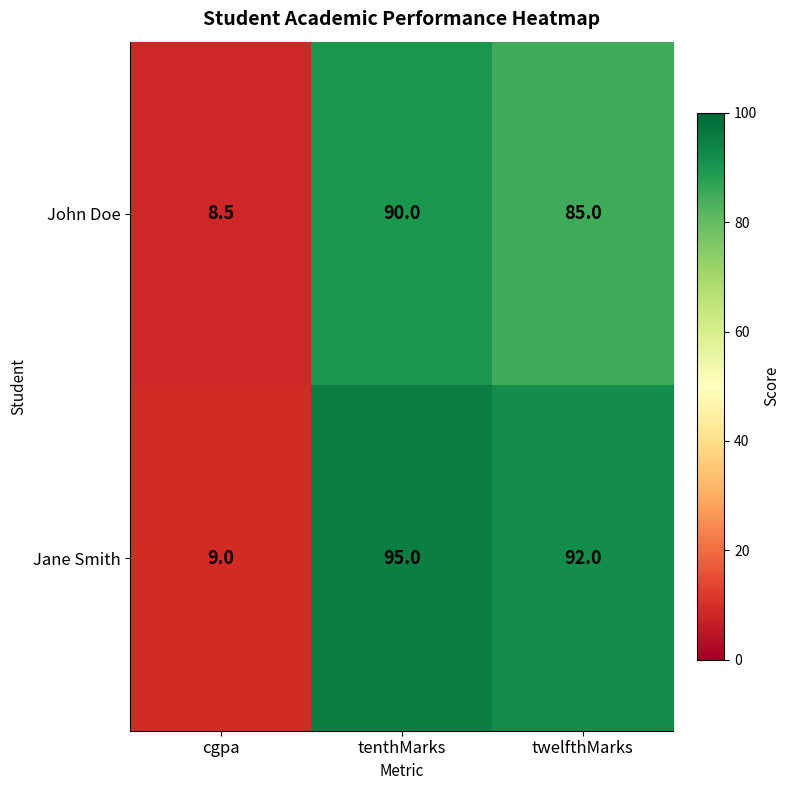

How many distinct data groups are displayed?

2